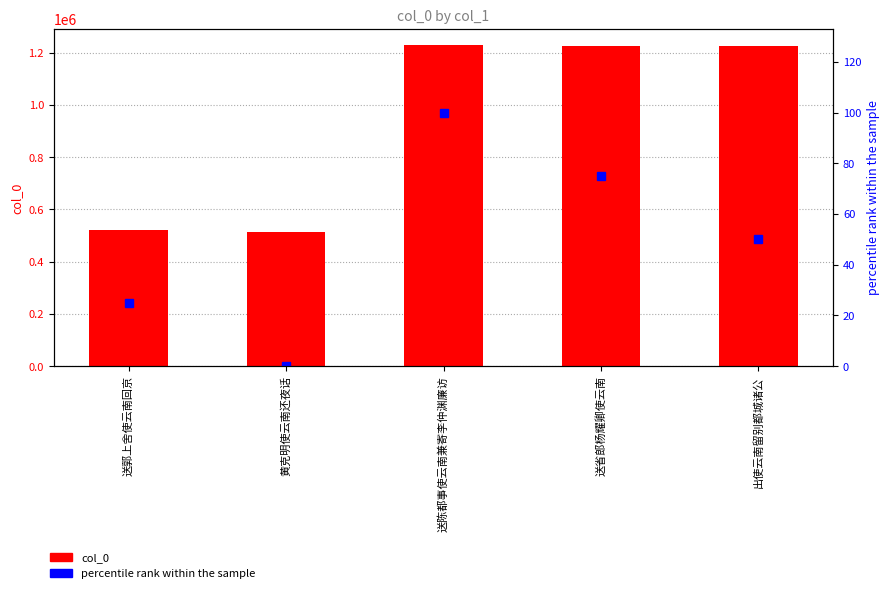

At which label does col_0 first exceed 1227162?

送陈都事使云南兼寄李仲渊廉访